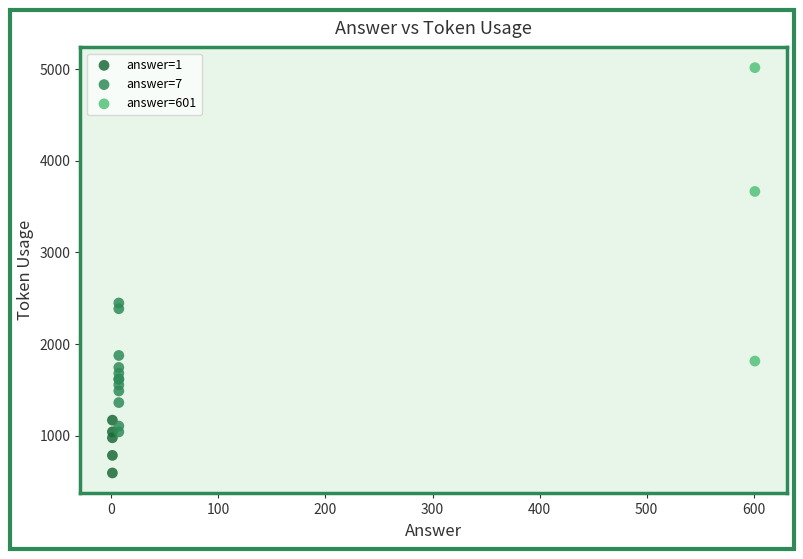

Which series contains the lowest Y value?

answer=1